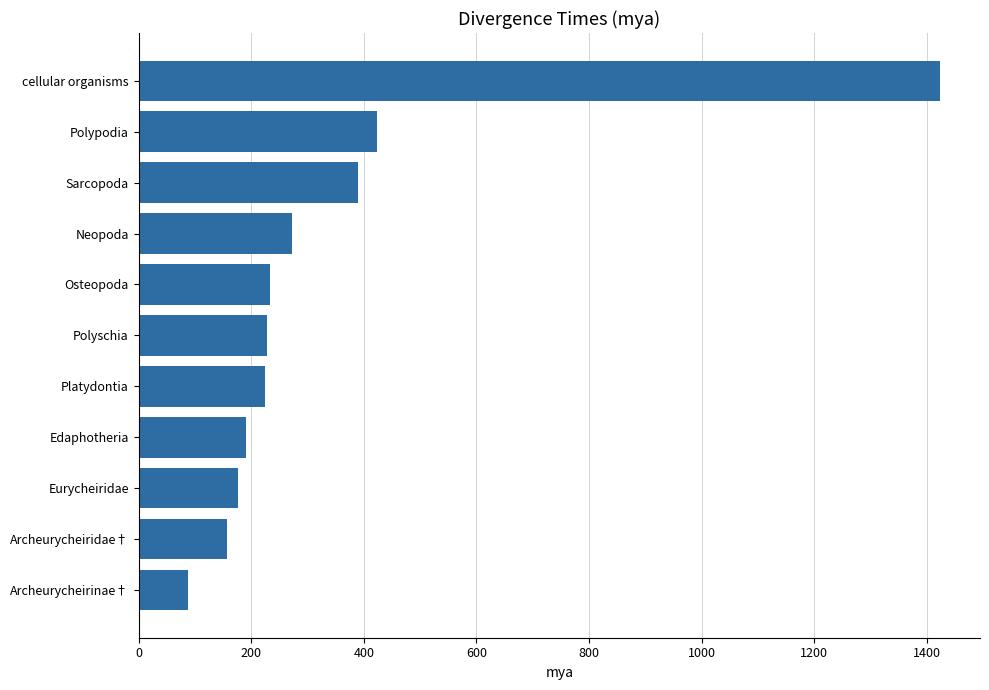

The value at Polypodia is 423. True or false?

True